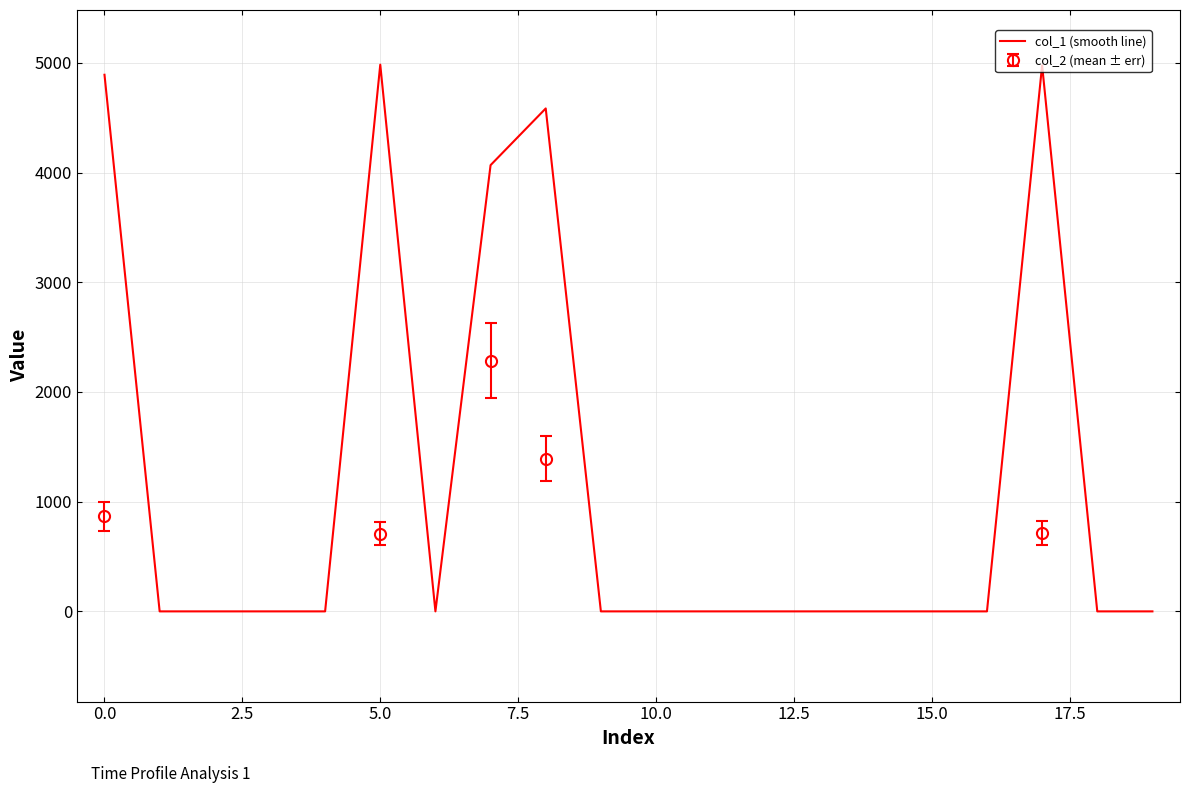

The value of col_1 (smooth line) at 0.0 is 4892. True or false?

True